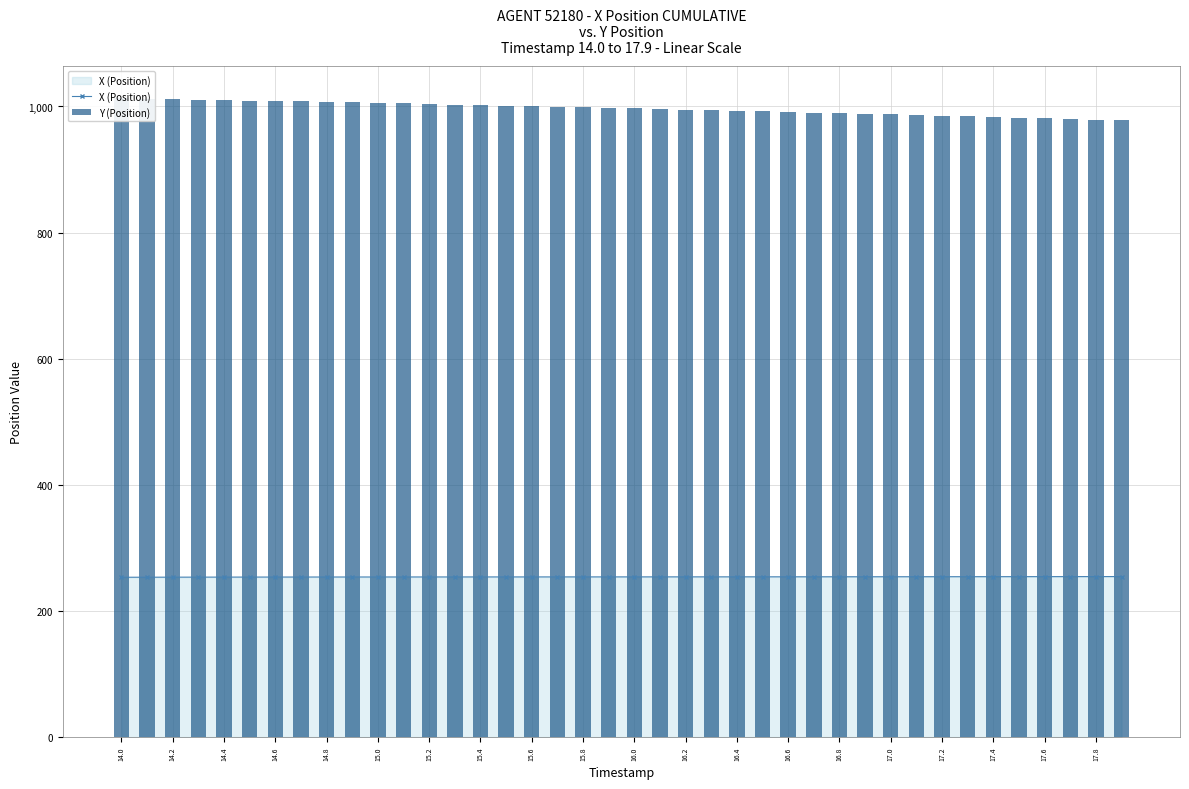

How many values in the X (Position) series are below 254?

17